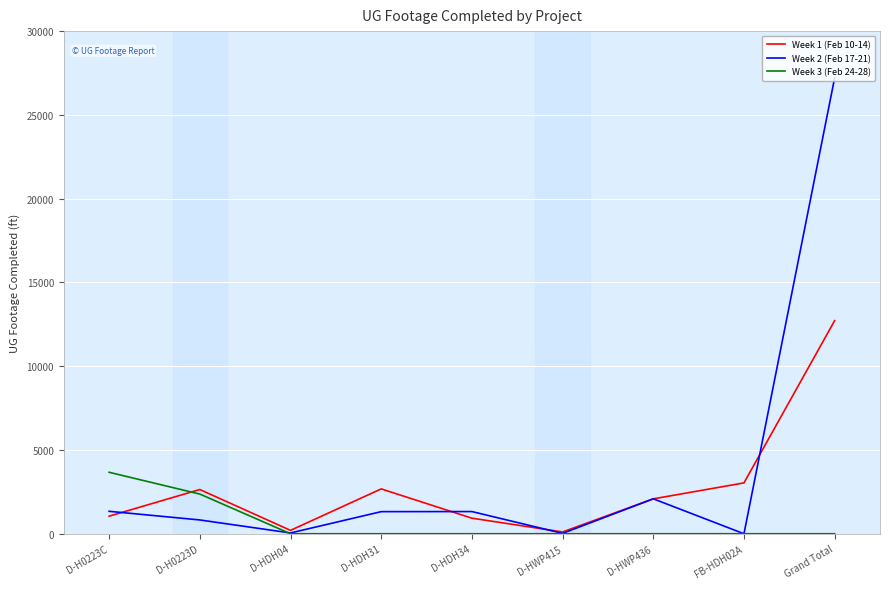

Rank the series by their maximum value, from highest to lowest.

Week 2 (Feb 17-21), Week 1 (Feb 10-14), Week 3 (Feb 24-28)